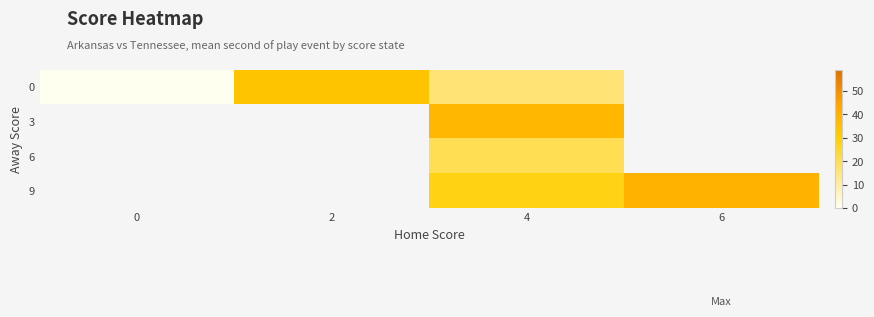

Read the 0 value at 4.

16.0